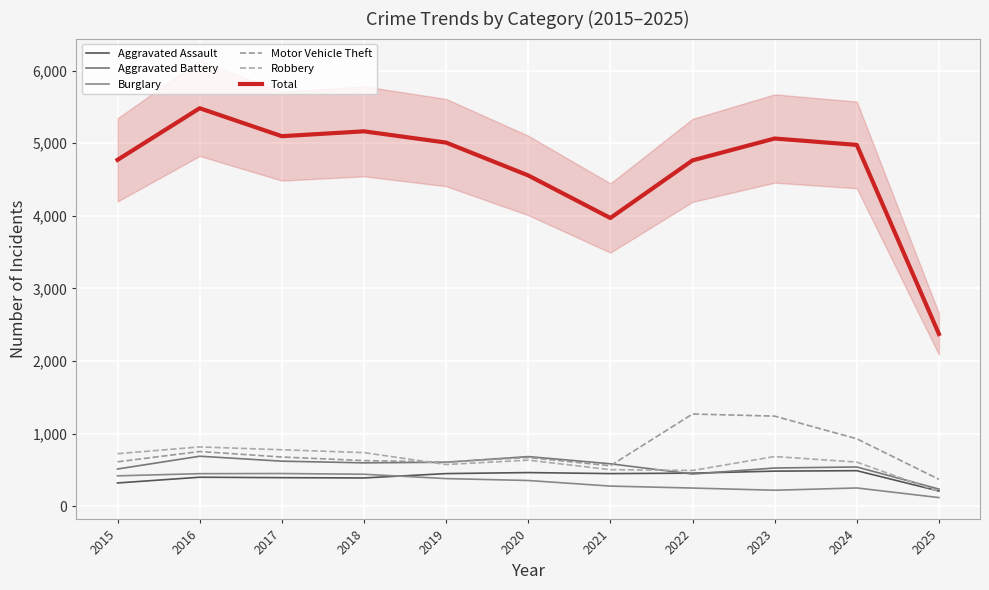

True or false: Total and Aggravated Assault intersect in this chart.

False